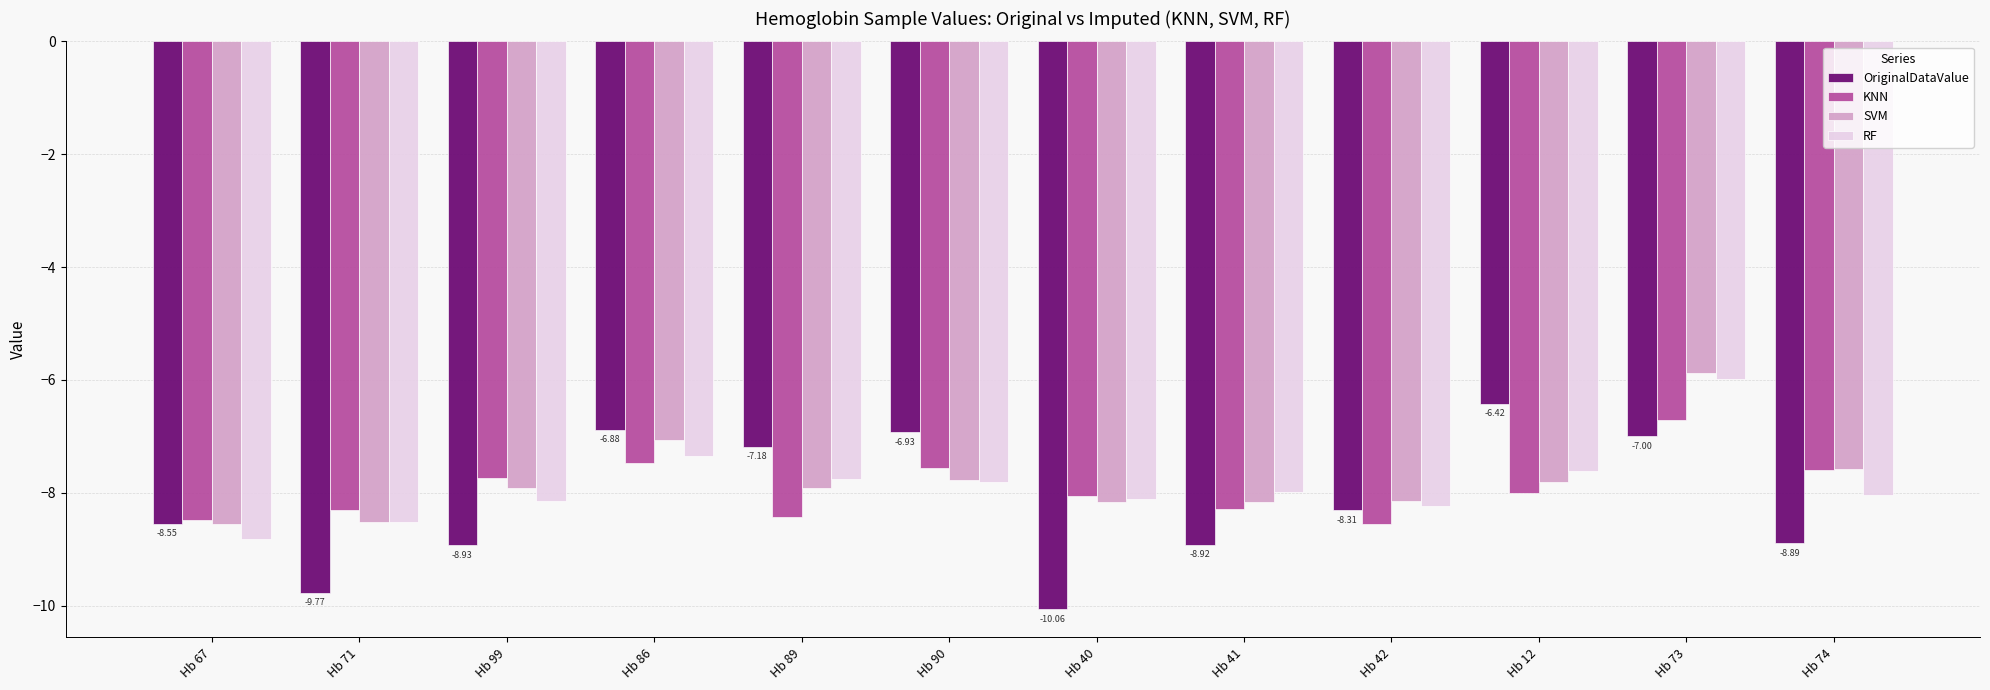

Which series changed the most between Hb 86 and Hb 12?

SVM